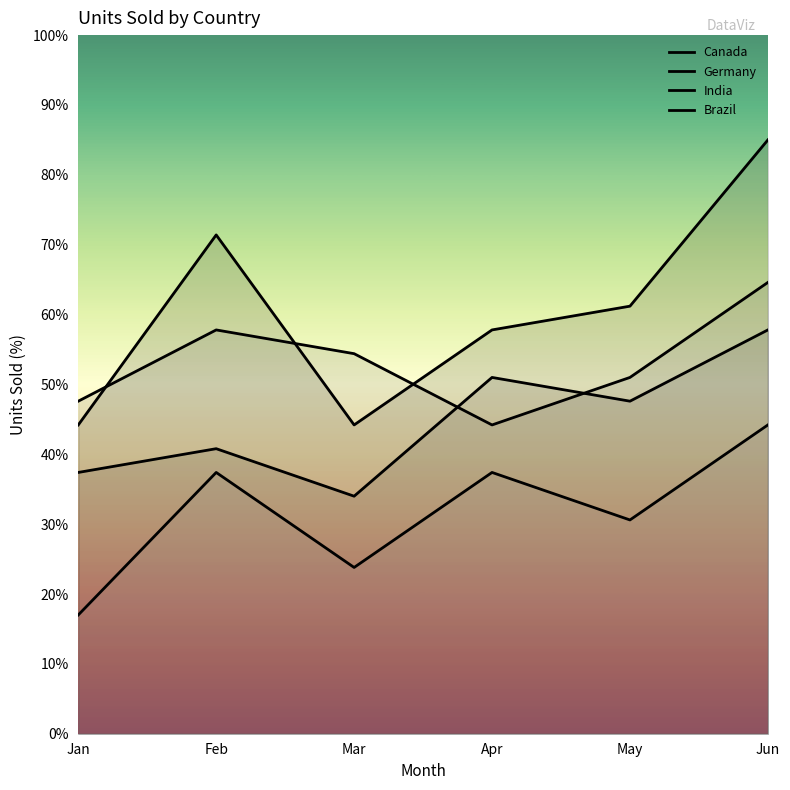

Is it true that Brazil equals 23.7 at Jan?

False